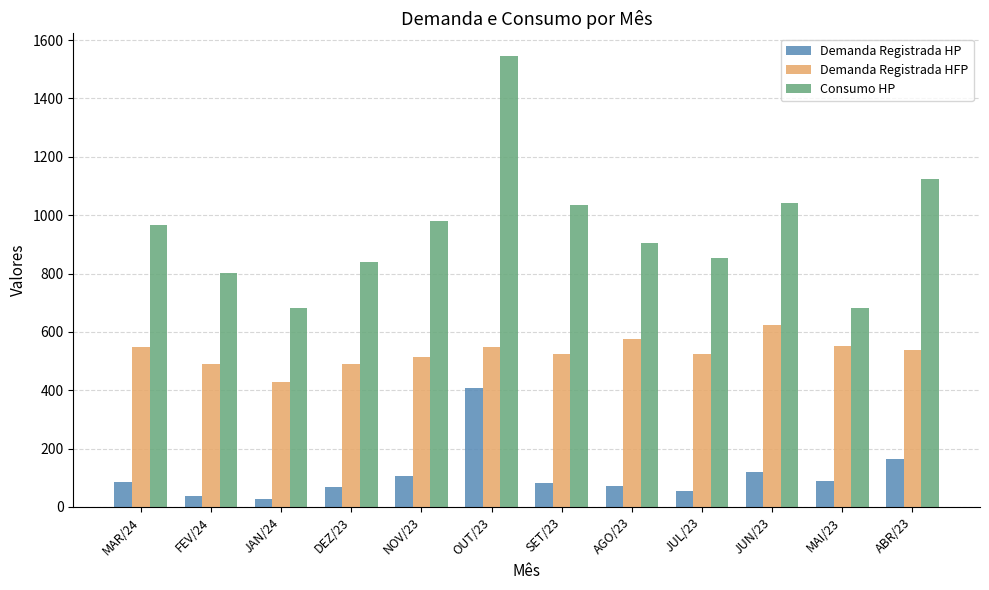

Where is Demanda Registrada HP nearest to the value 216?

ABR/23